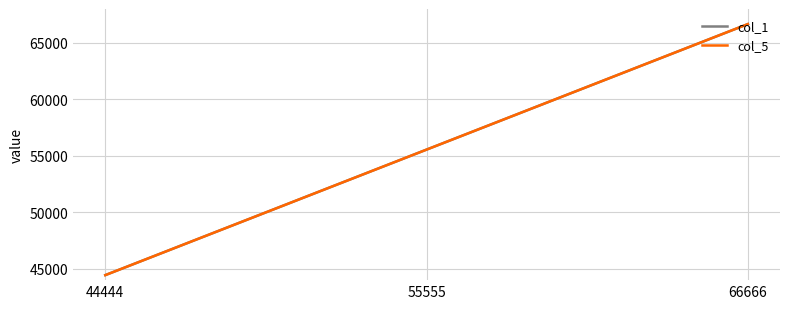

What is the value of the col_1 point at the 3rd from the left?

66666